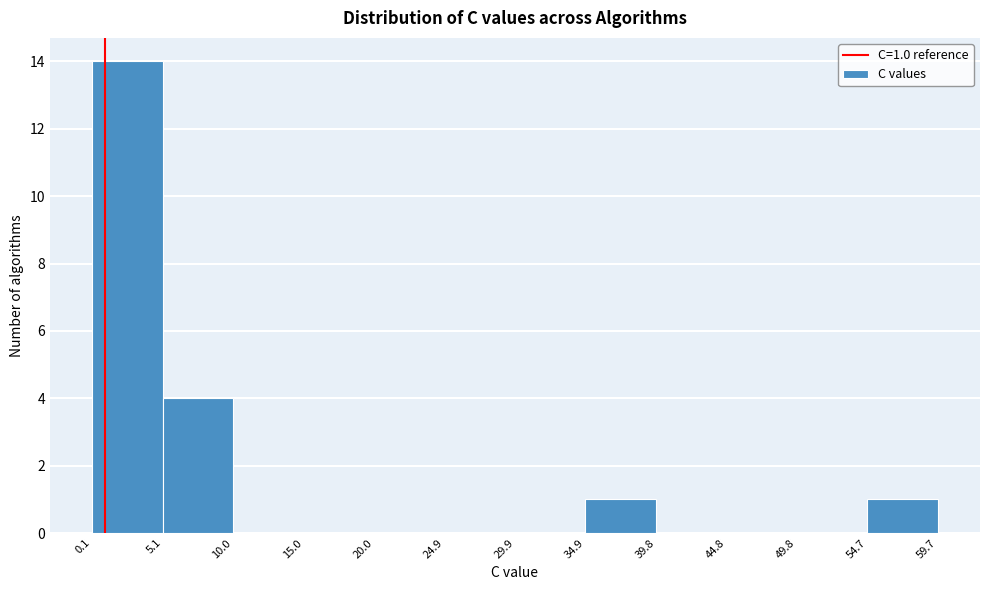

Over which range of the x-axis is the bar tallest?

0.1 to 5.1